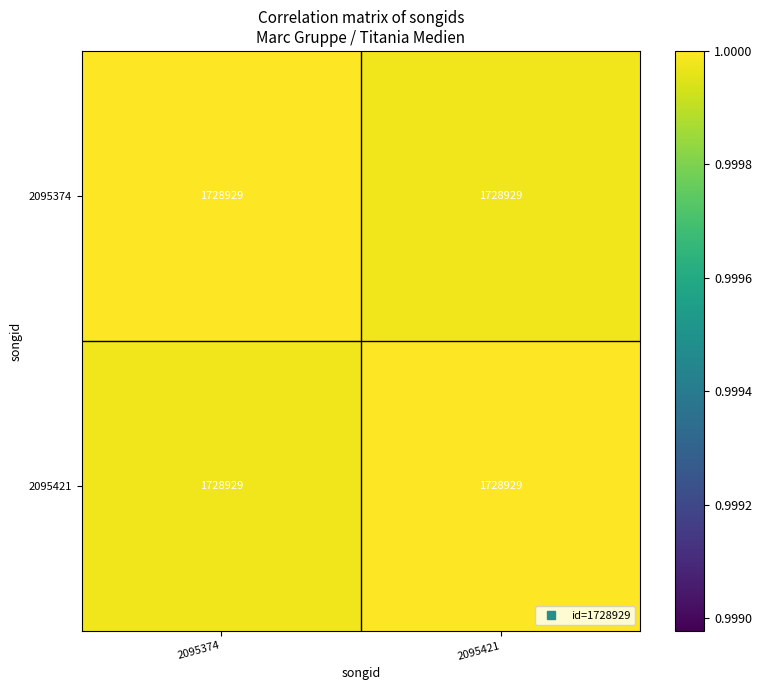

Which label corresponds to the smallest value in the chart?

2095421